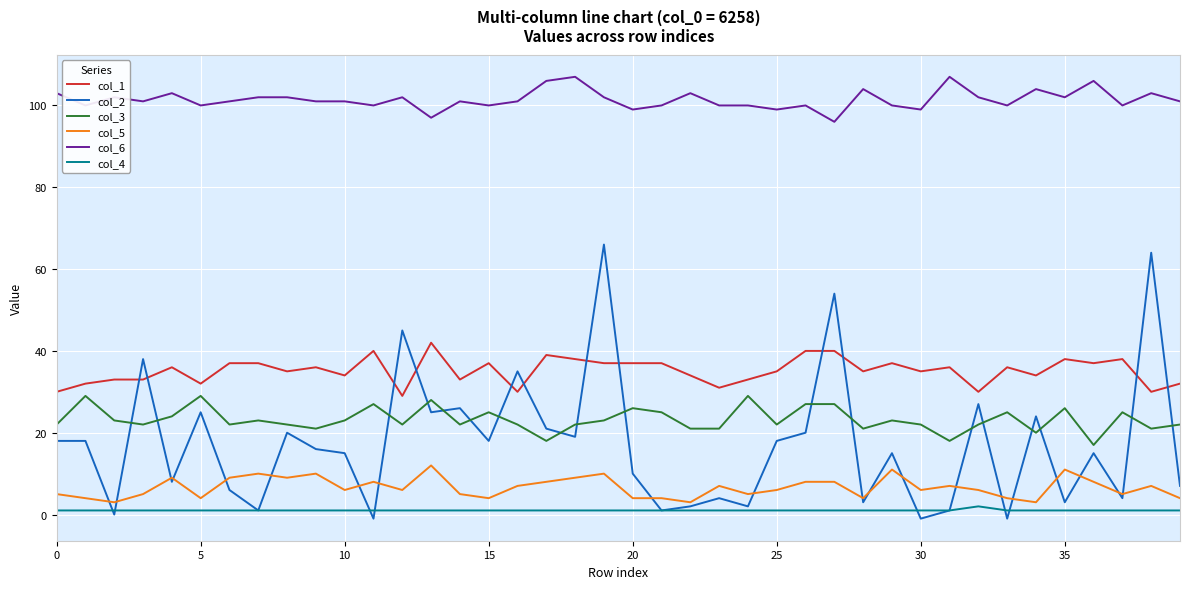

True or false: col_6 and col_4 cross at least once.

False